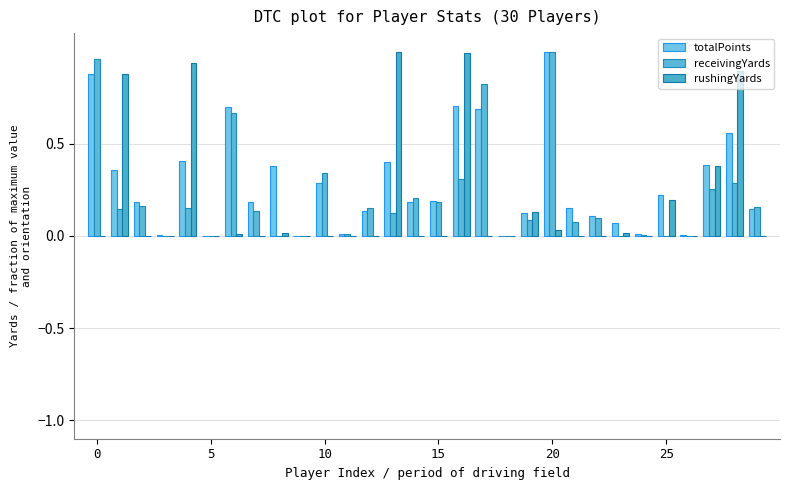

Are the bars horizontal?

No